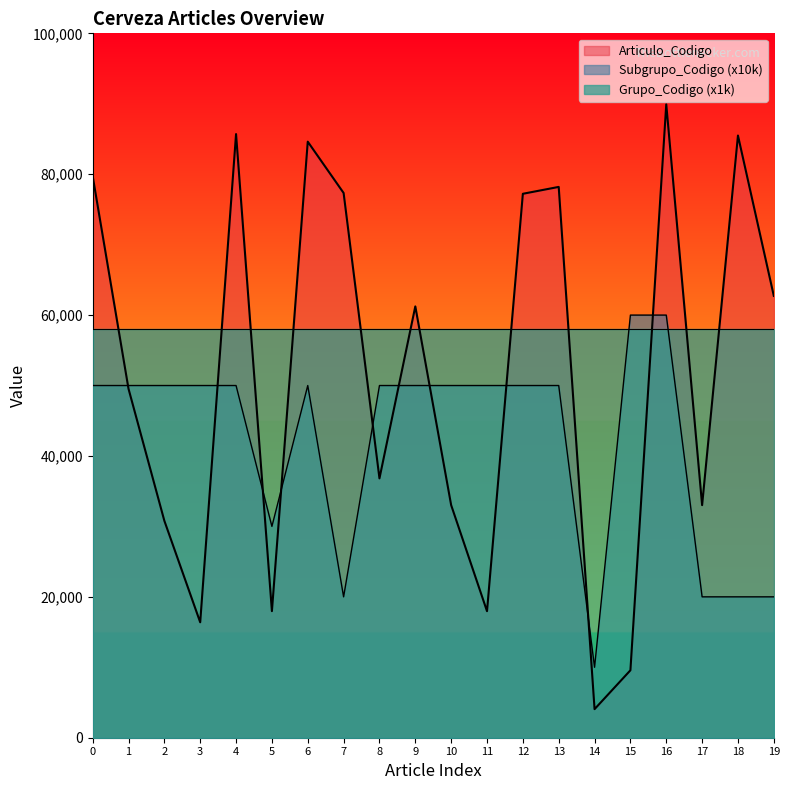

After their last crossing, which series has the higher values: Subgrupo_Codigo or Articulo_Codigo?

Articulo_Codigo